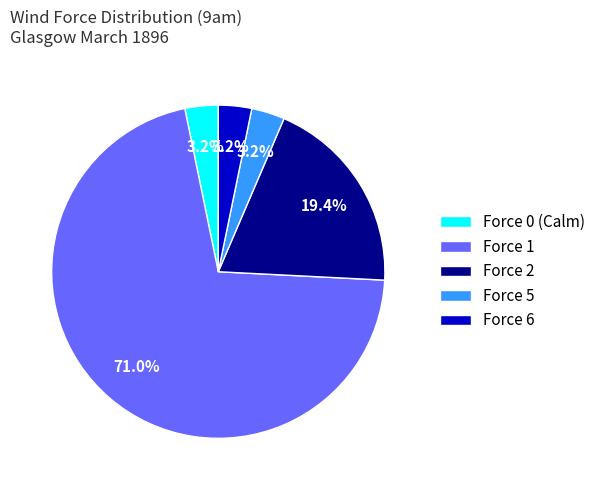

What is the largest slice in the pie chart?

Force 1